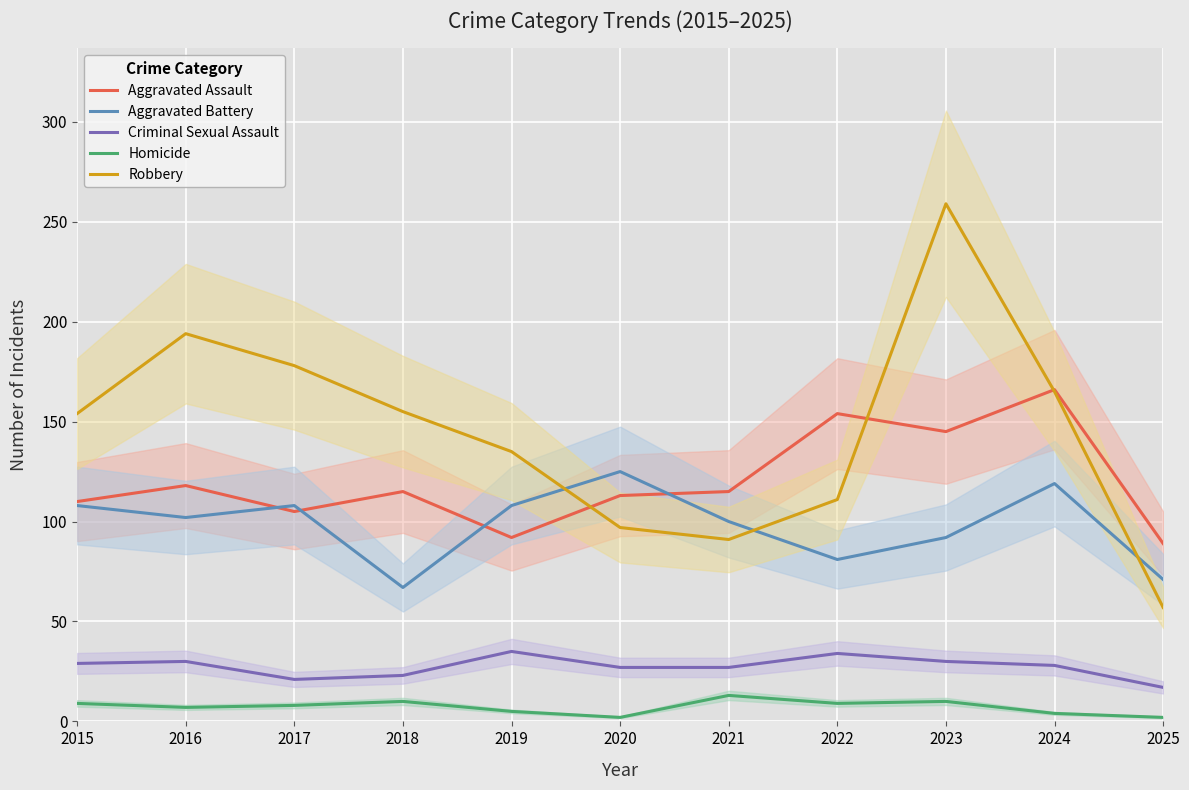

Which category has the highest value across all series?

2023